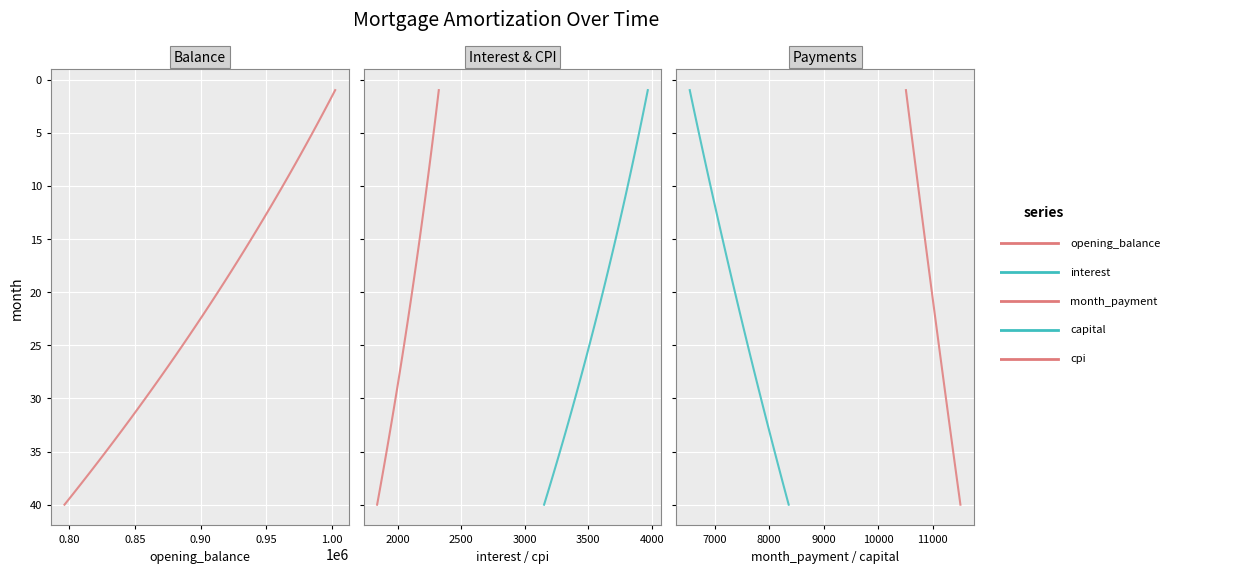

True or false: cpi and month_payment cross at least once.

False